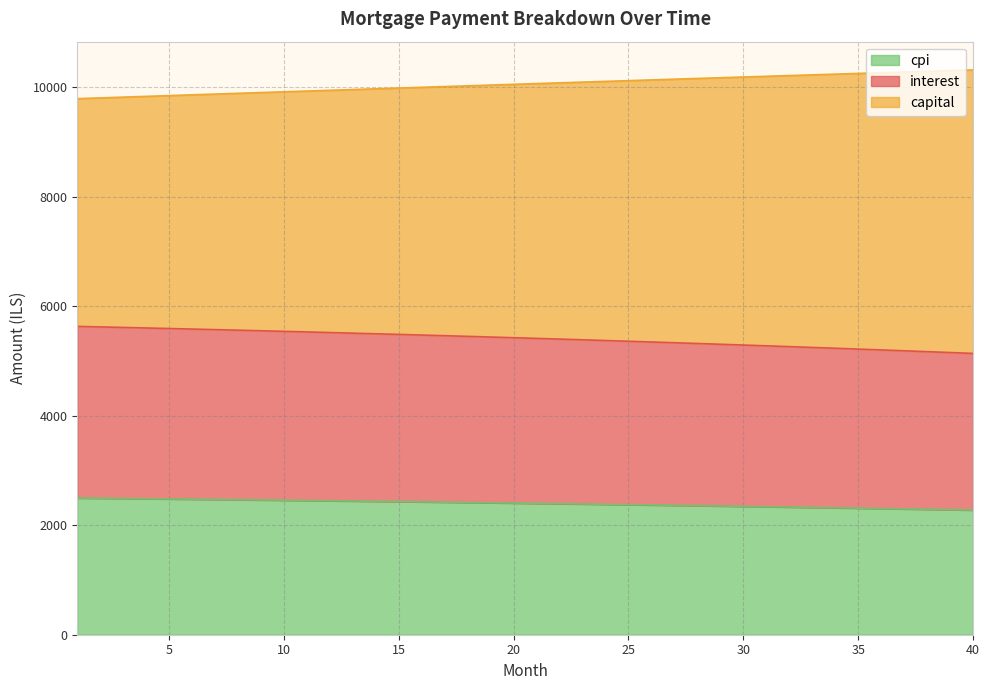

Which series has the widest spread of values?

capital